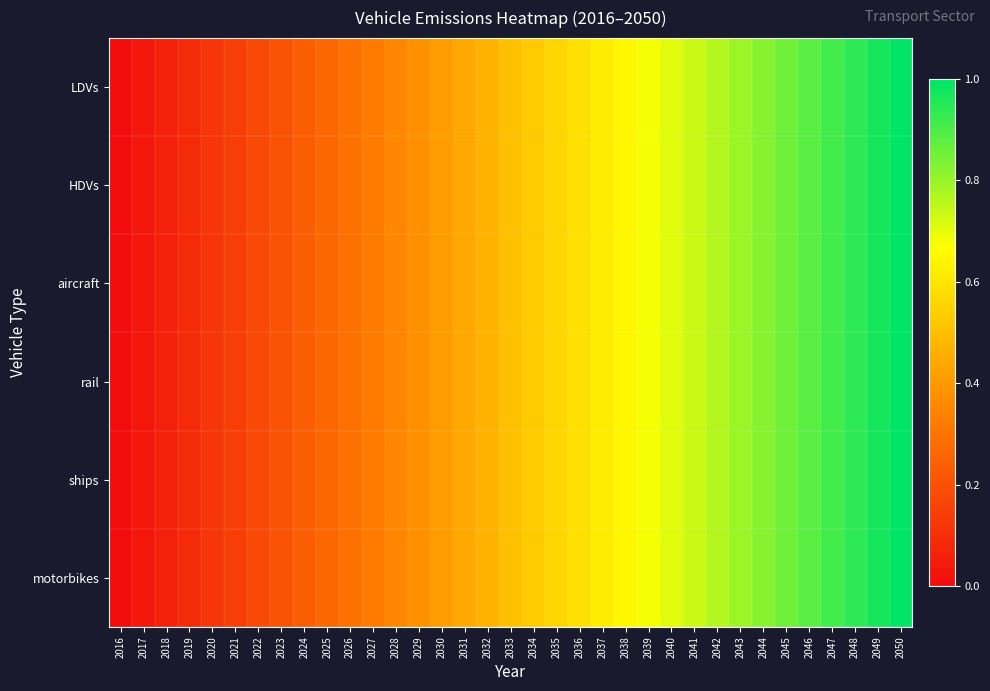

At how many categories does at least one series exceed 0?

34